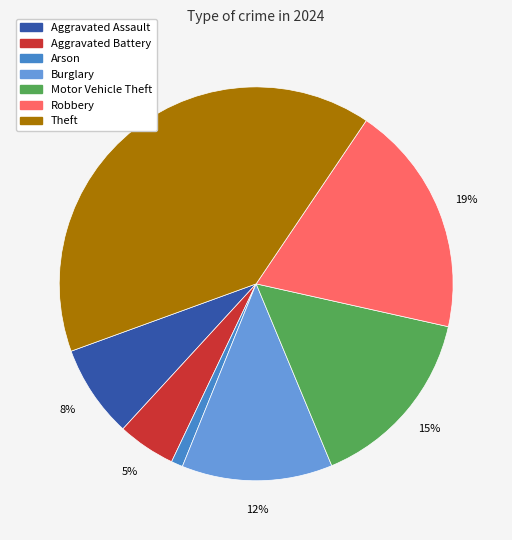

To the nearest percent, what is the average slice percentage?

14%